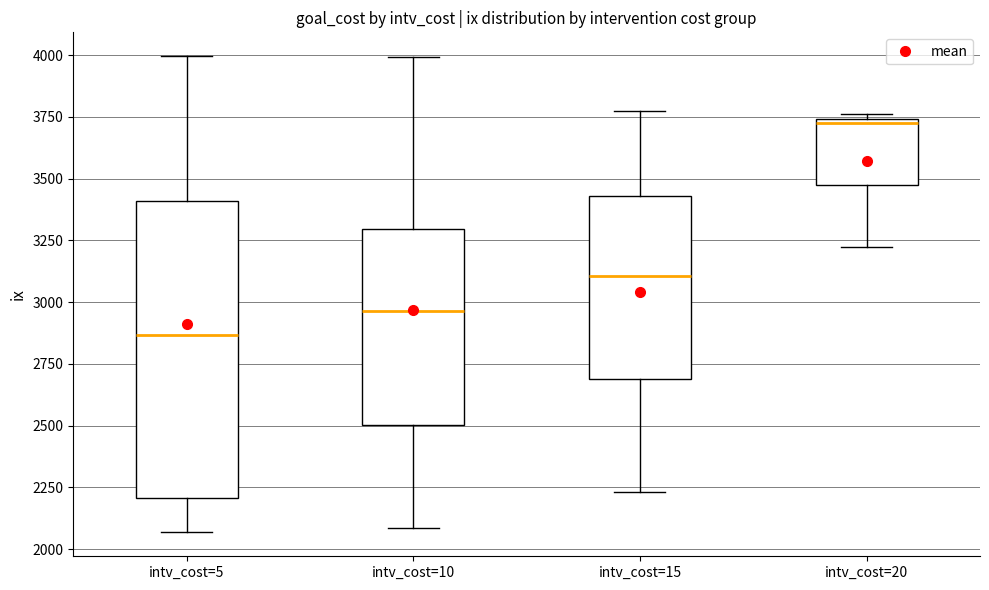

Where is the lower edge of the box for intv_cost=10 on the y-axis? The values are not printed on the chart, so give them approximately, as read against the axis.

2500